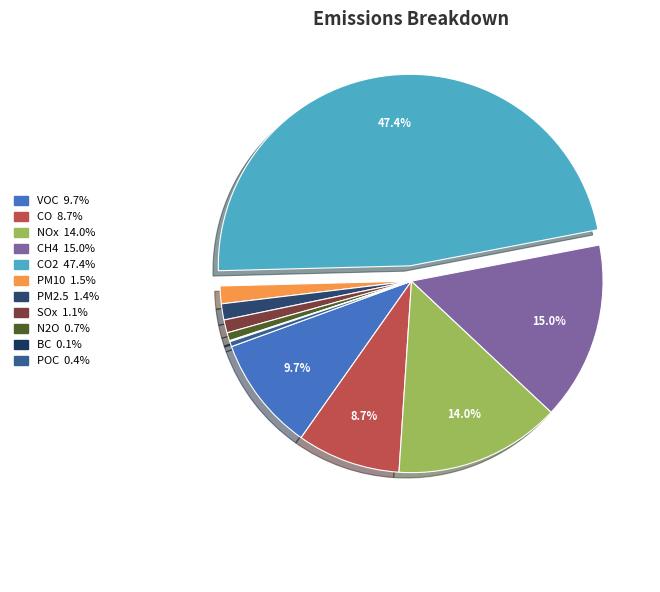

To the nearest percent, what percentage of the pie is SOx?

1%